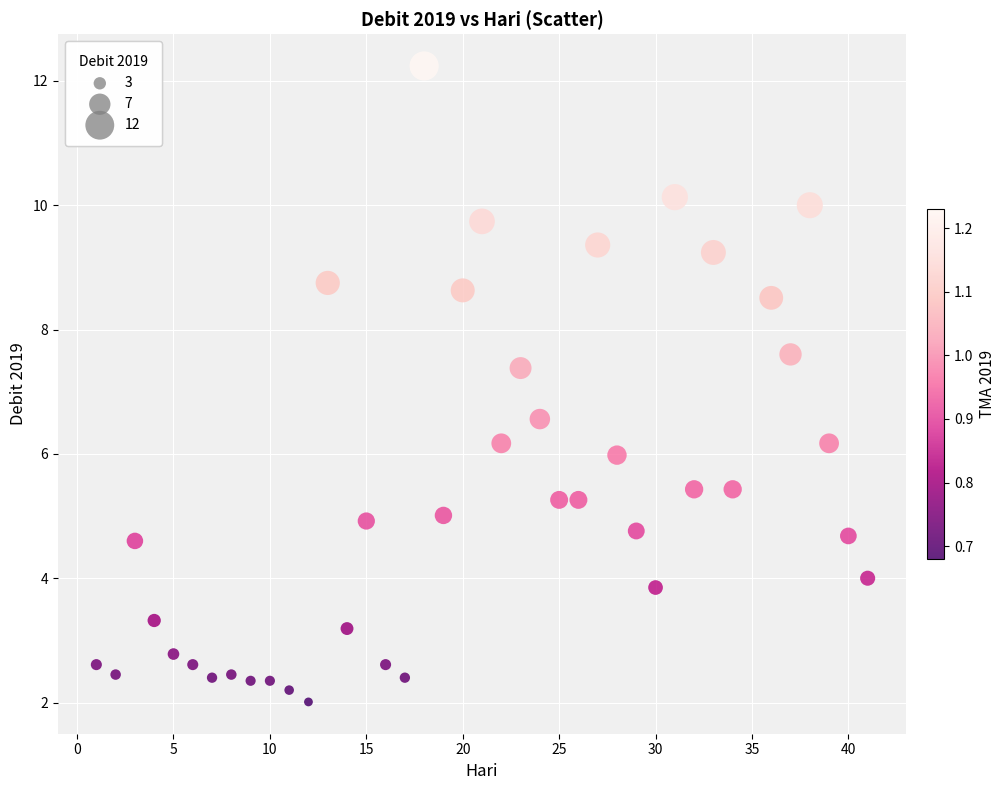

What is the range of Y values (max minus min)?

10.2